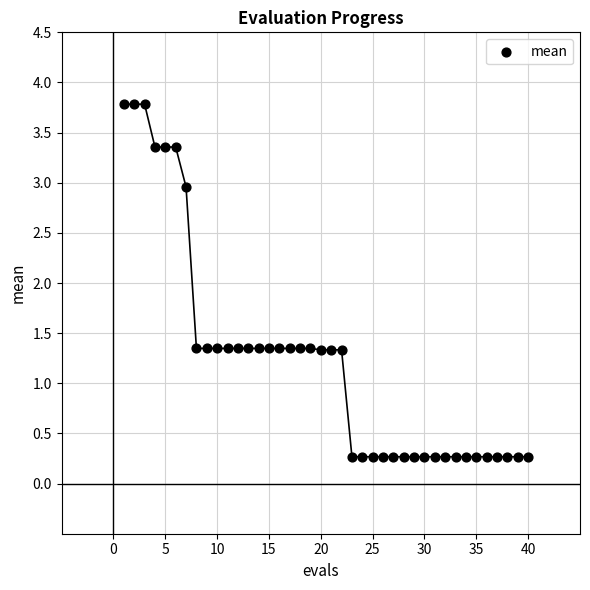

What is the range of X values (max minus min)?

39.0